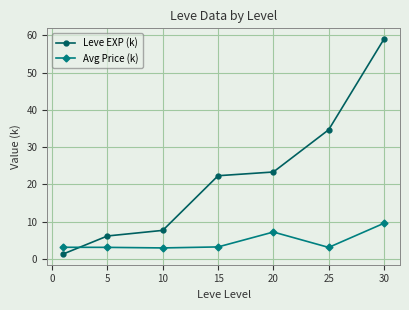

Count the number of data series in this chart.

2